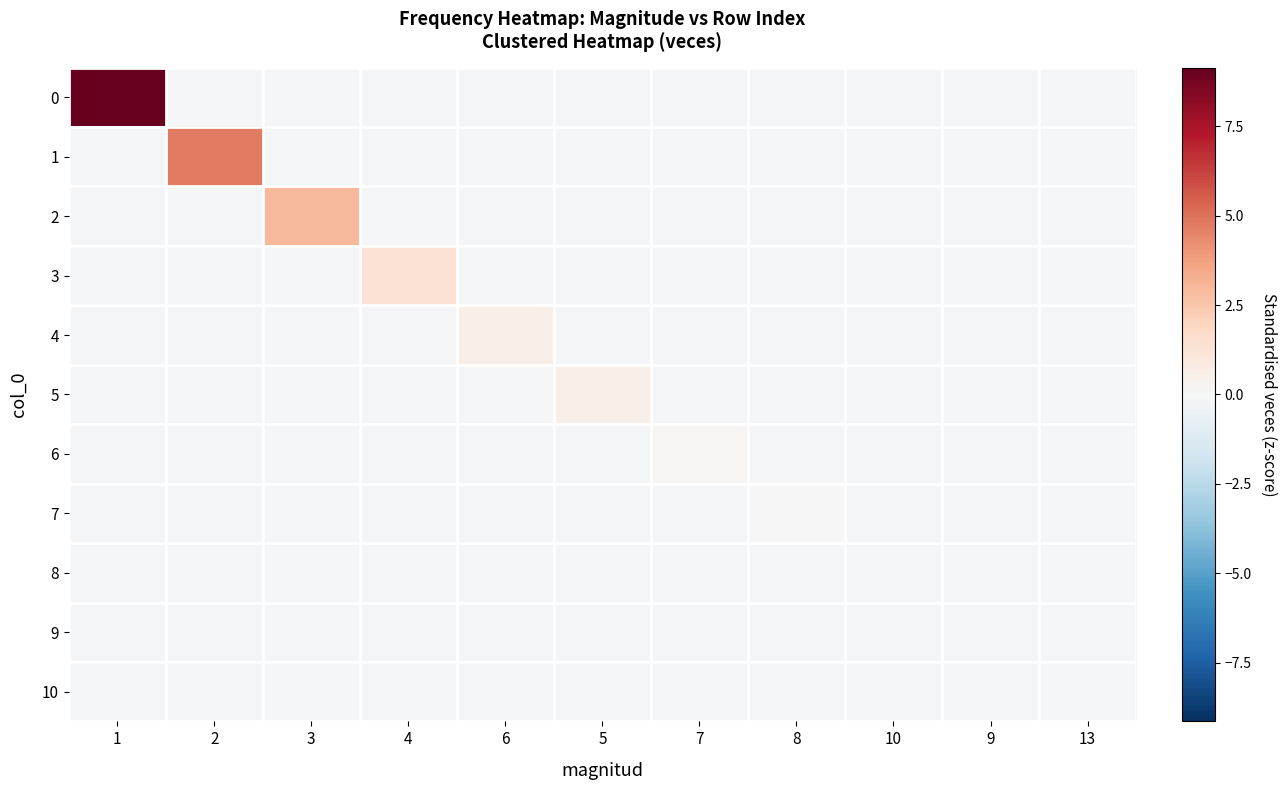

Between 7 and 13, which series saw the biggest shift?

6